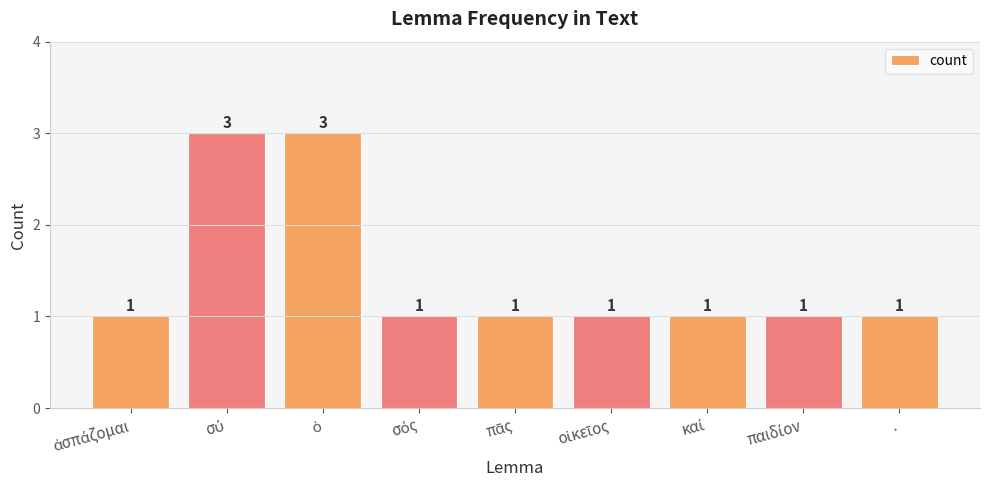

What is the average value?

1